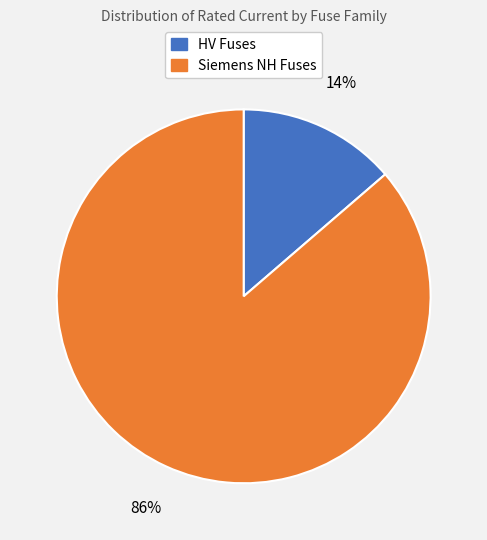

Does any single category account for the majority?

Yes